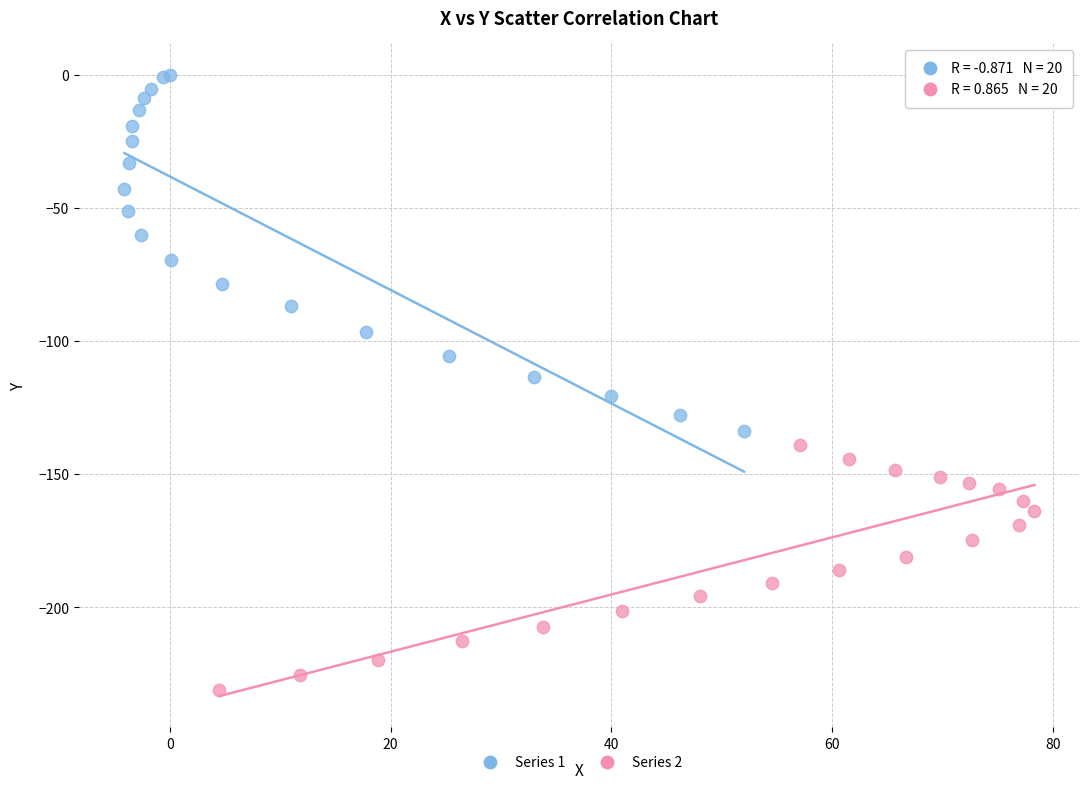

Which series has the widest spread of Y values?

Series 1